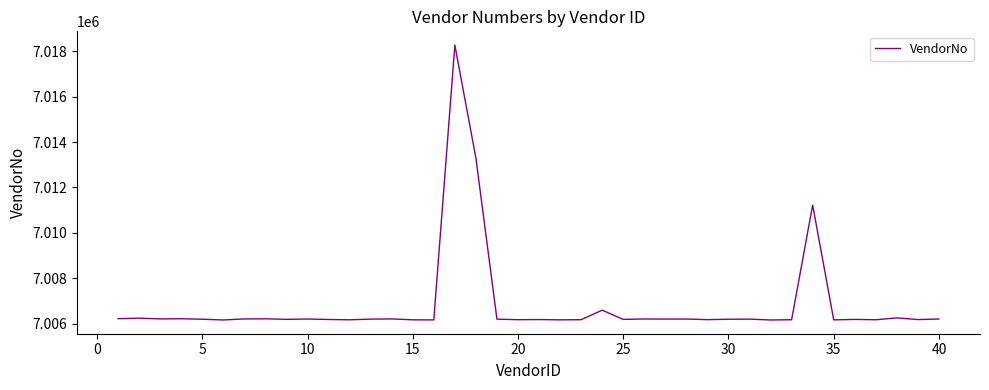

What is the minimum value shown in the chart?

7006160